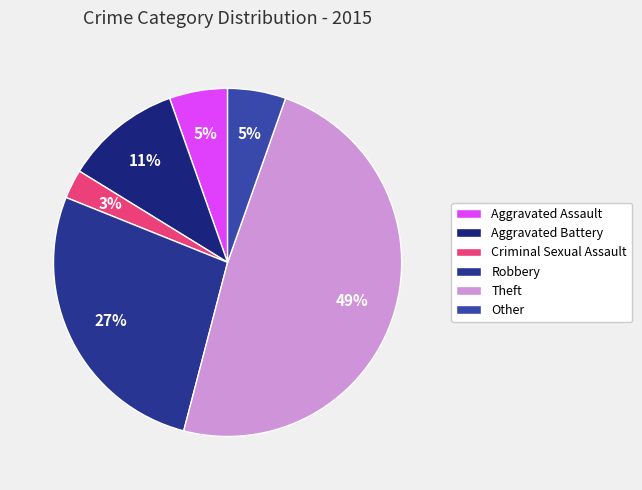

Which category has the biggest portion of the pie?

Theft